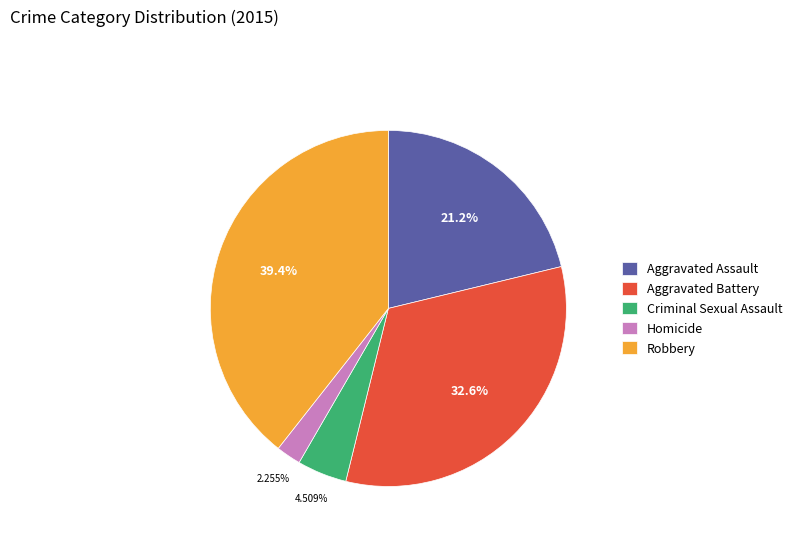

What percentage is the Aggravated Battery slice, to the nearest percent?

33%